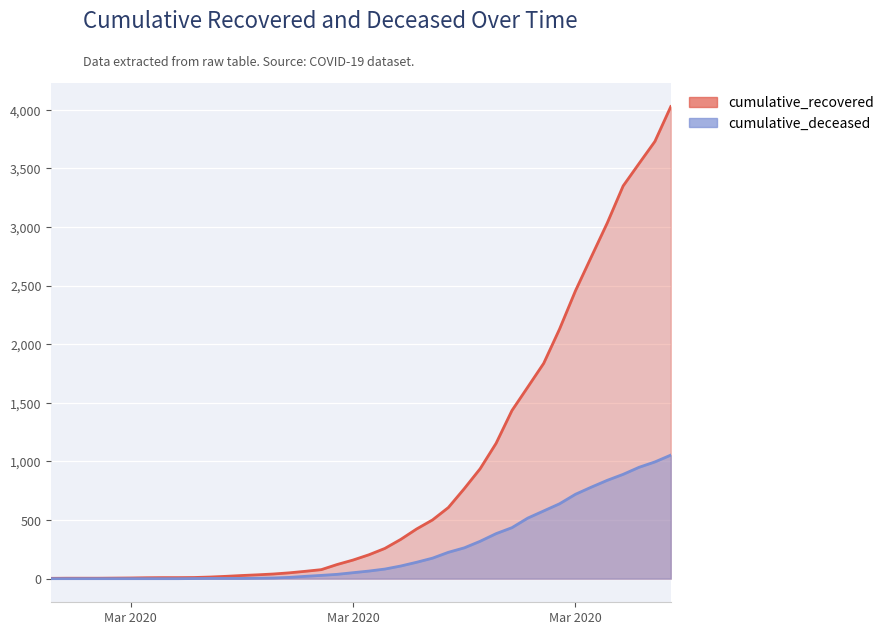

What is the total value across all series at 2020-04-02?

3873